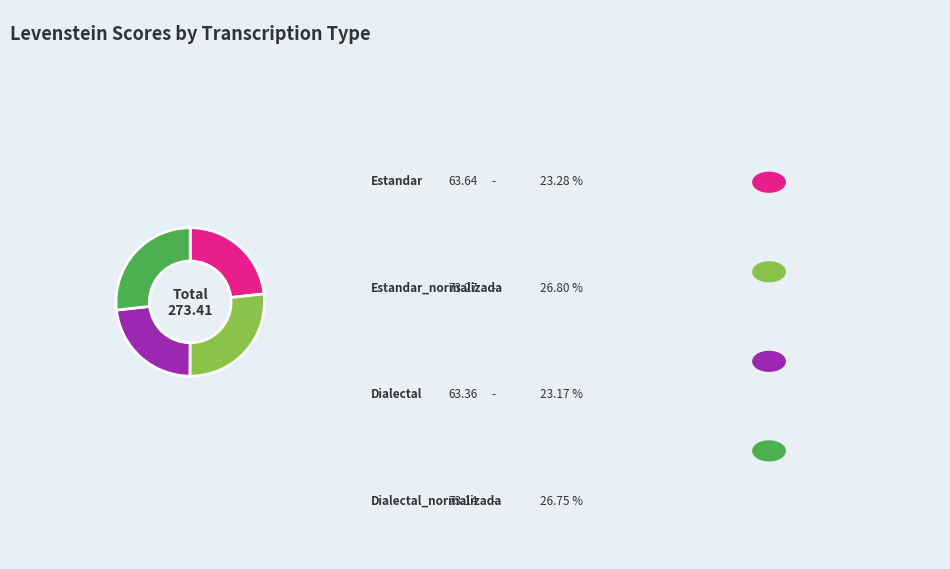

Is there any slice that represents more than half of the pie?

No